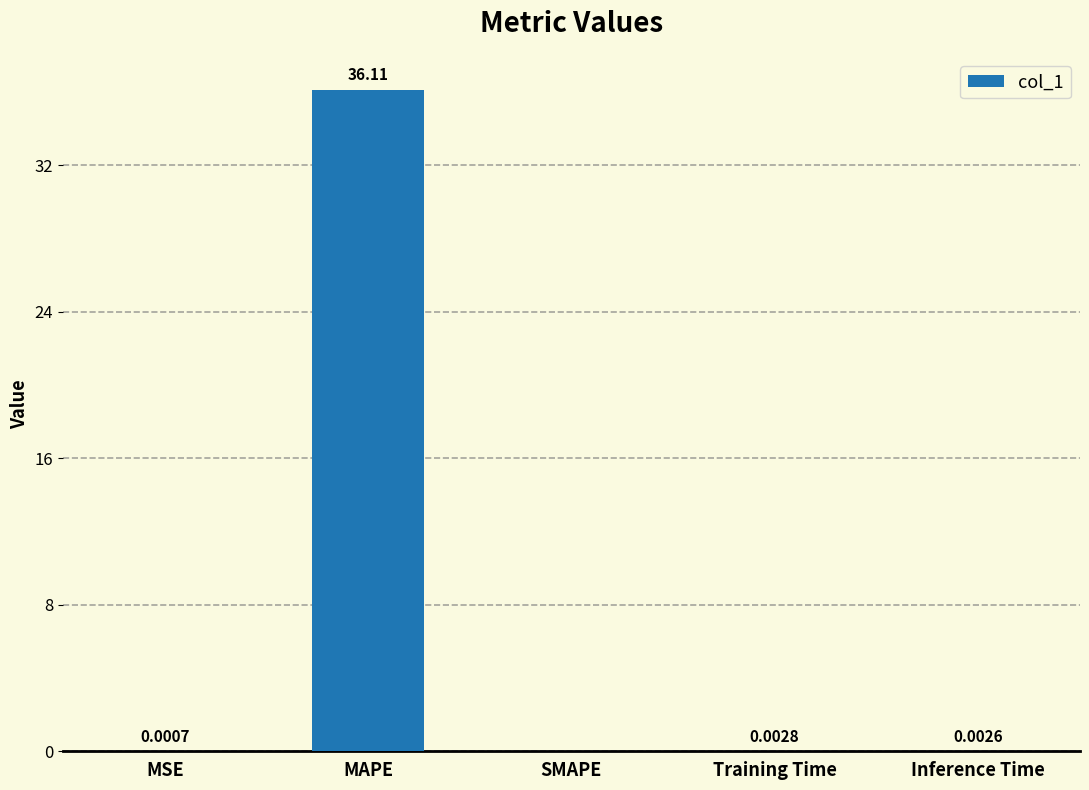

Are the bars grouped side by side (vs. stacked)?

No